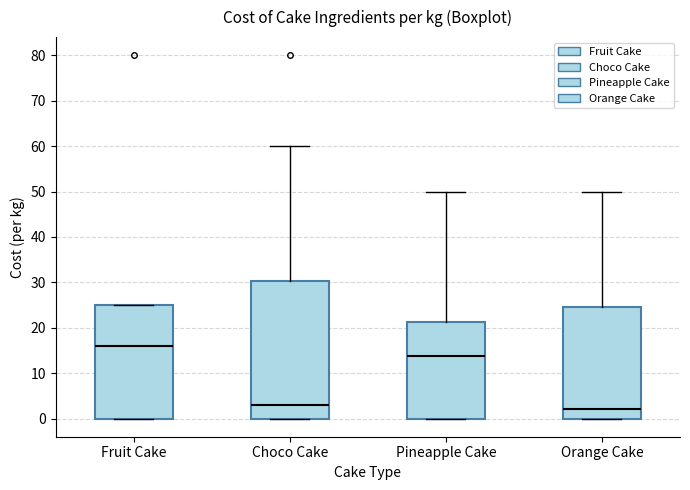

Reading left to right, read every box against the y-axis: the position of its median line, the range the box covers, and the ends of its whiskers. The values are not printed on the chart, so give them approximately, as read against the axis.

Fruit Cake: median 16, box 0 to 25, whiskers 0 to 25
Choco Cake: median 3, box 0 to 30, whiskers 0 to 60
Pineapple Cake: median 14, box 0 to 21, whiskers 0 to 50
Orange Cake: median 2, box 0 to 25, whiskers 0 to 50